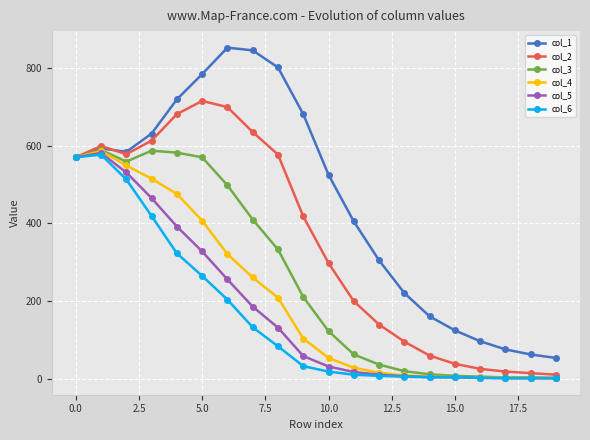

How many series are shown in this chart?

6